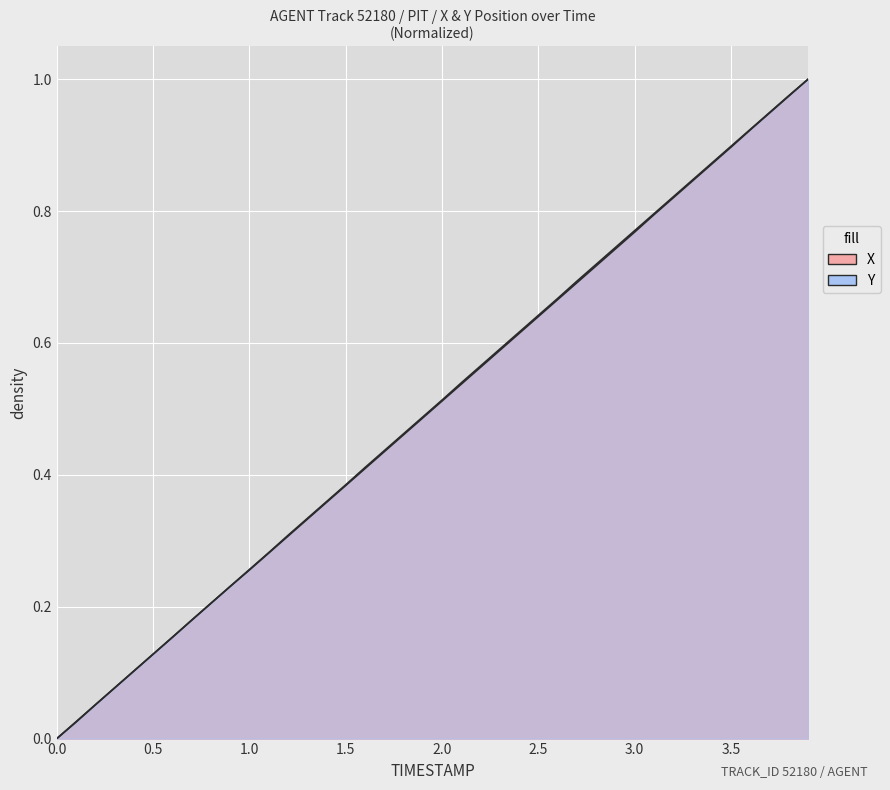

What is the highest value of the Y series?

1.0